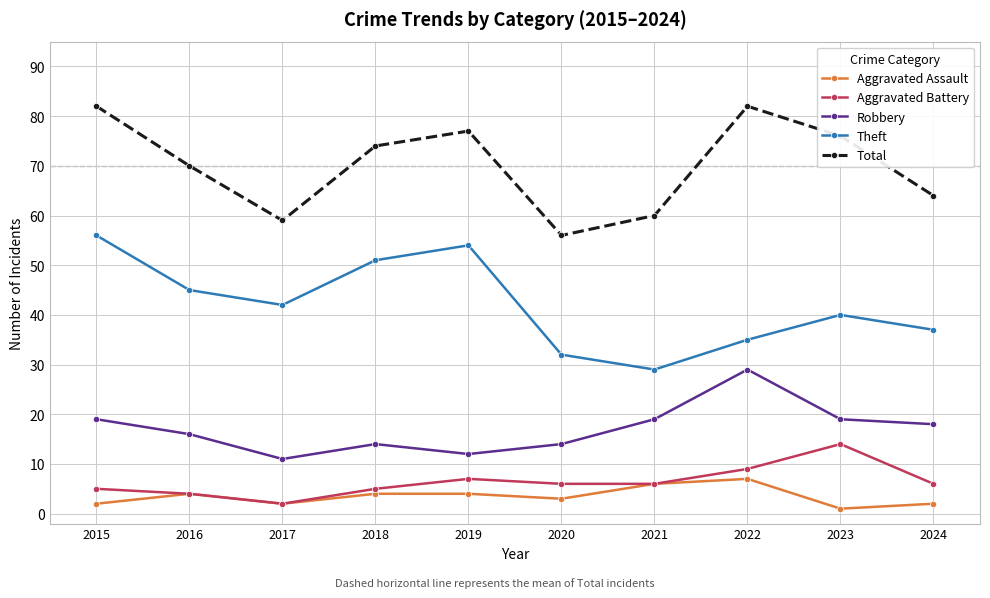

True or false: Total and Robbery cross at least once.

False